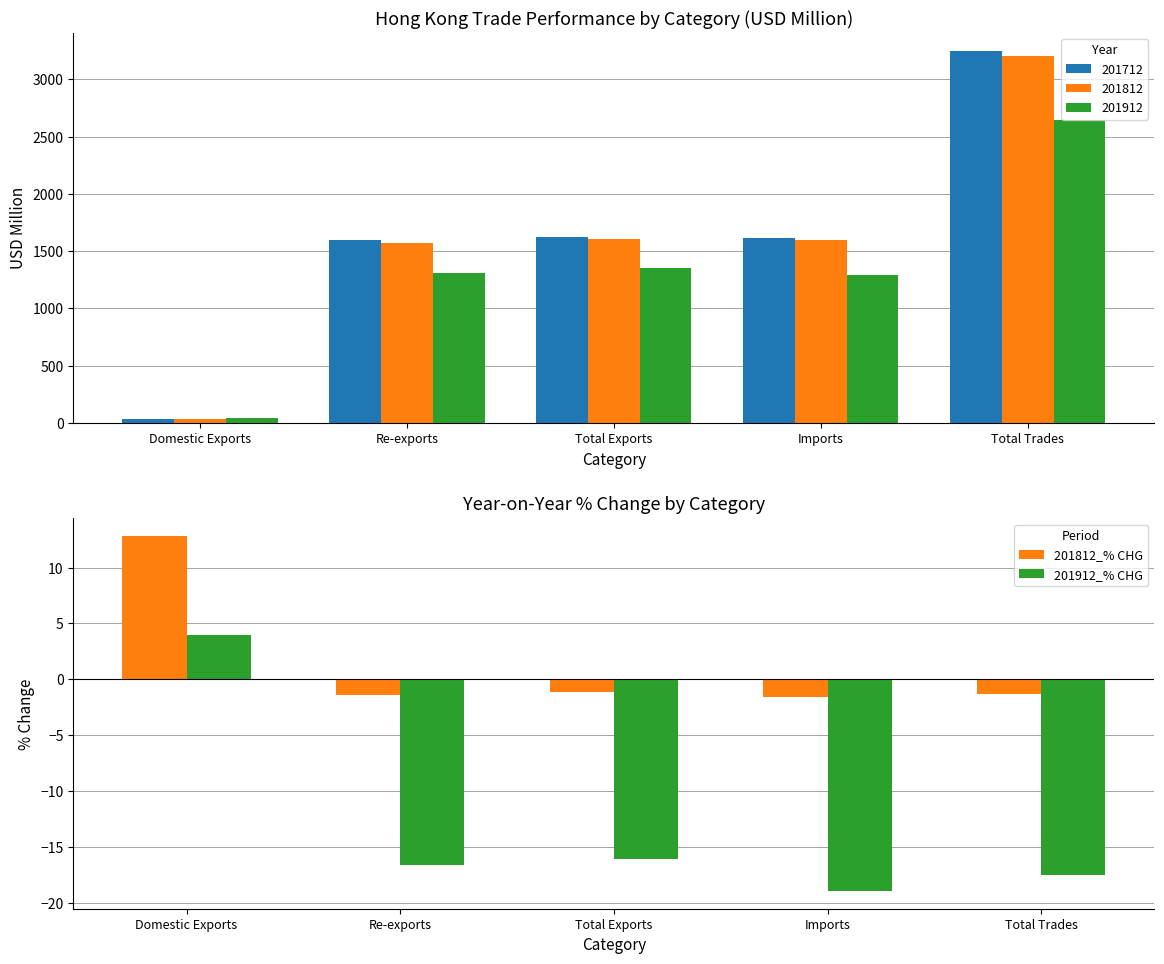

Rank the categories by 201912_% CHG value from highest to lowest.

Domestic Exports, Total Exports, Re-exports, Total Trades, Imports